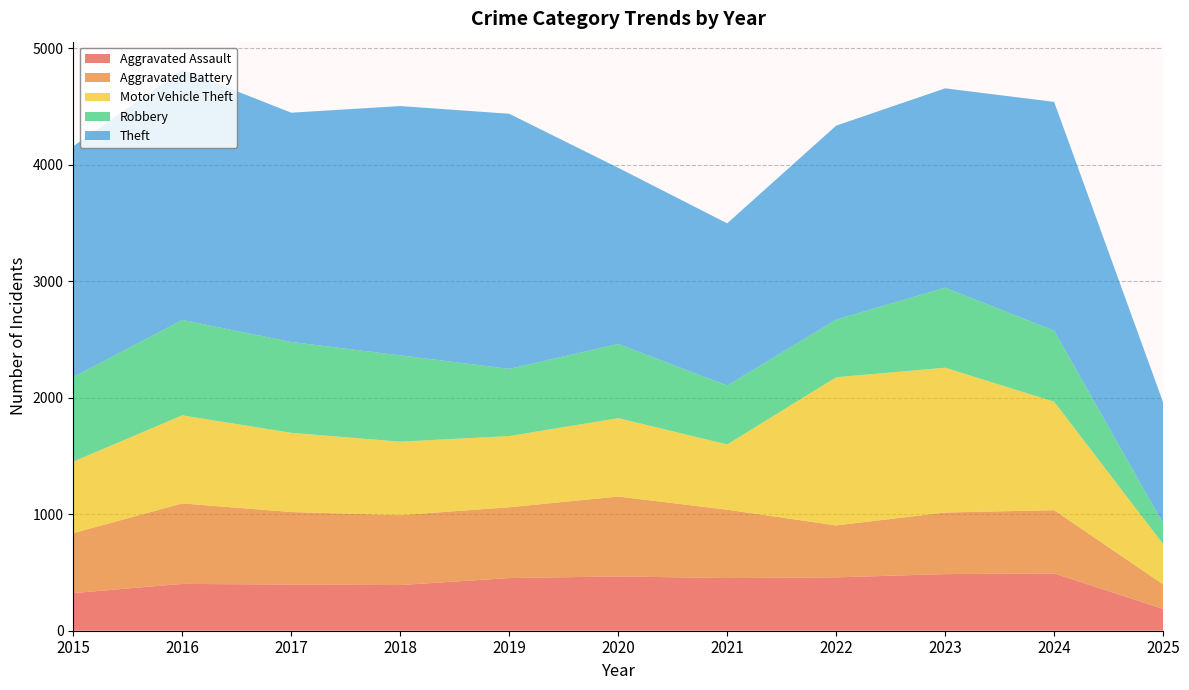

Reading left to right, extract all data points from this chart.

Aggravated Assault: 2015=323	2016=402	2017=396	2018=392	2019=452	2020=466	2021=452	2022=458	2023=486	2024=492	2025=187
Aggravated Battery: 2015=515	2016=691	2017=623	2018=600	2019=608	2020=686	2021=587	2022=446	2023=529	2024=543	2025=211
Motor Vehicle Theft: 2015=614	2016=756	2017=680	2018=631	2019=611	2020=673	2021=560	2022=1272	2023=1243	2024=931	2025=346
Robbery: 2015=726	2016=819	2017=780	2018=741	2019=577	2020=637	2021=506	2022=495	2023=687	2024=610	2025=177
Theft: 2015=1981	2016=2148	2017=1968	2018=2140	2019=2190	2020=1512	2021=1392	2022=1665	2023=1711	2024=1964	2025=1039